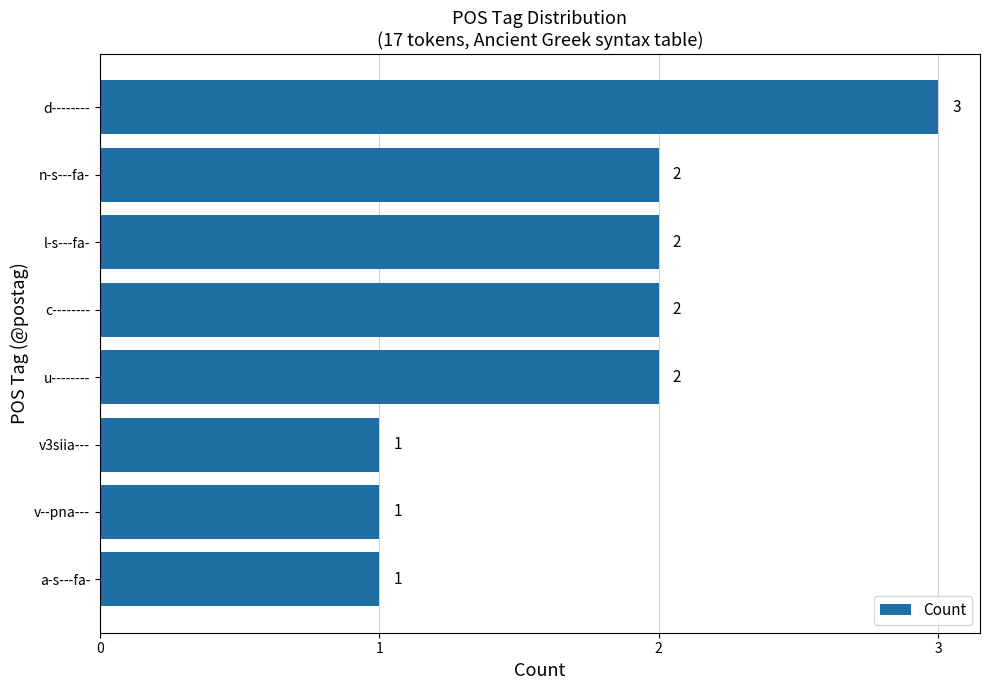

Between c-------- and v3siia---, which is larger?

c--------